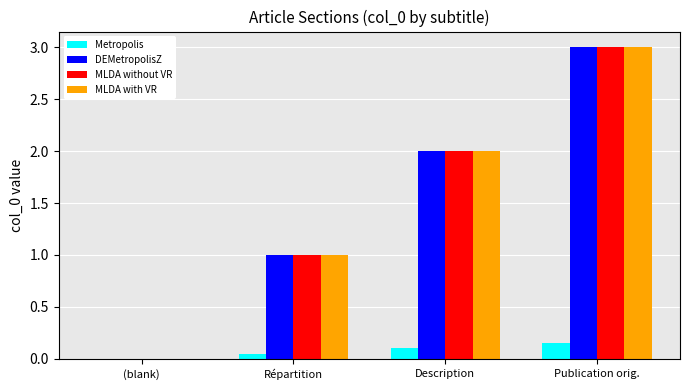

Count the number of data series in this chart.

4